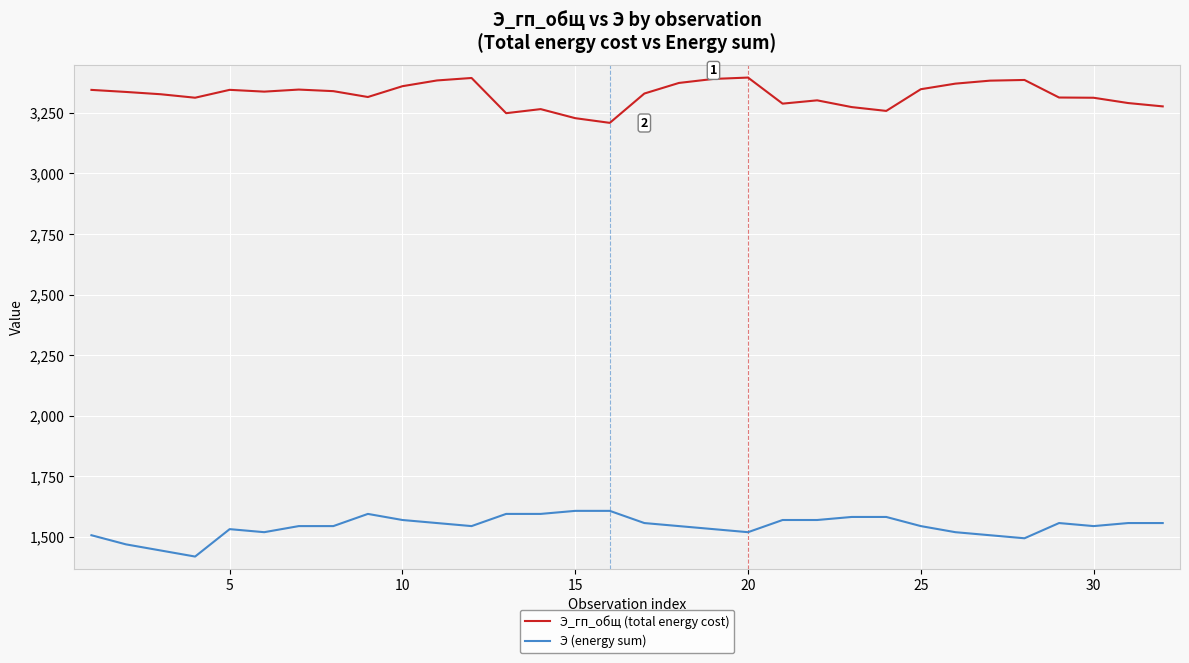

Rank the series by their maximum value, from lowest to highest.

Э (energy sum), Э_гп_общ (total energy cost)